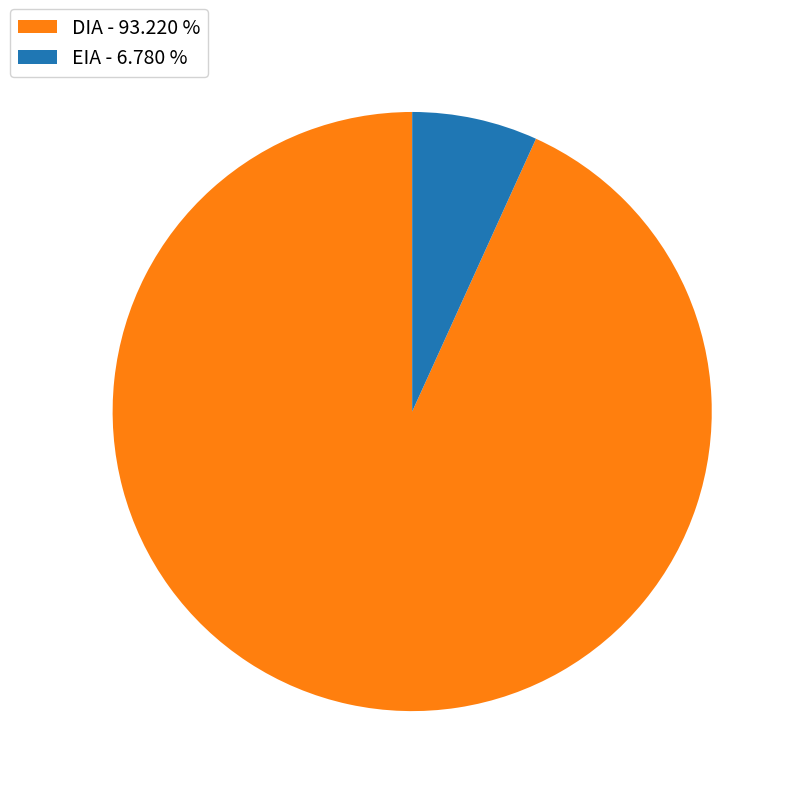

Do EIA and DIA together represent more than half of the pie?

Yes